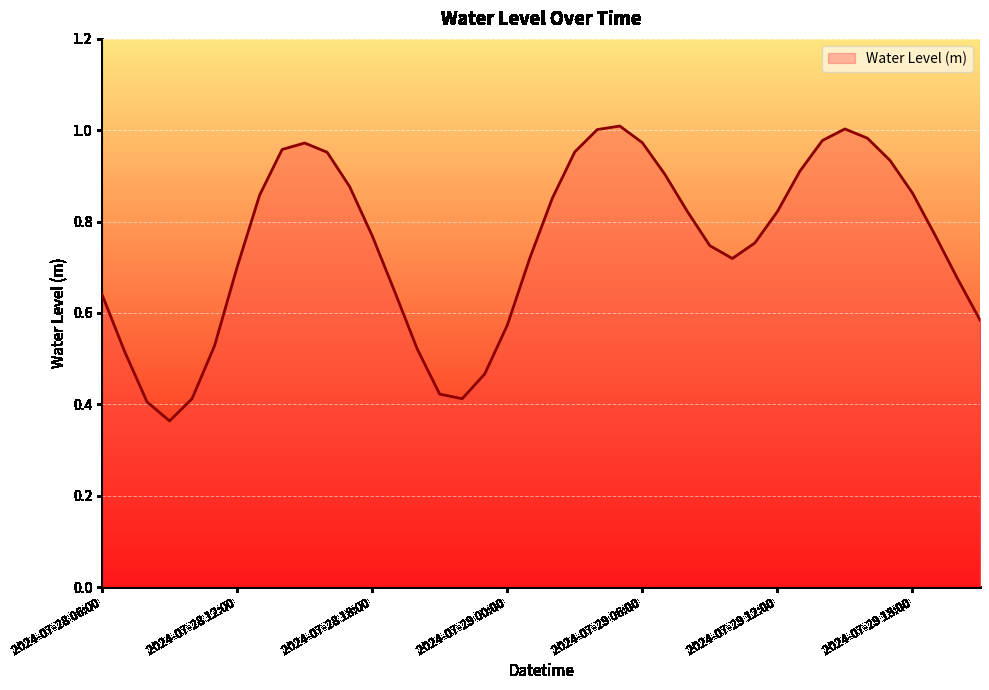

What is the average value?

0.7